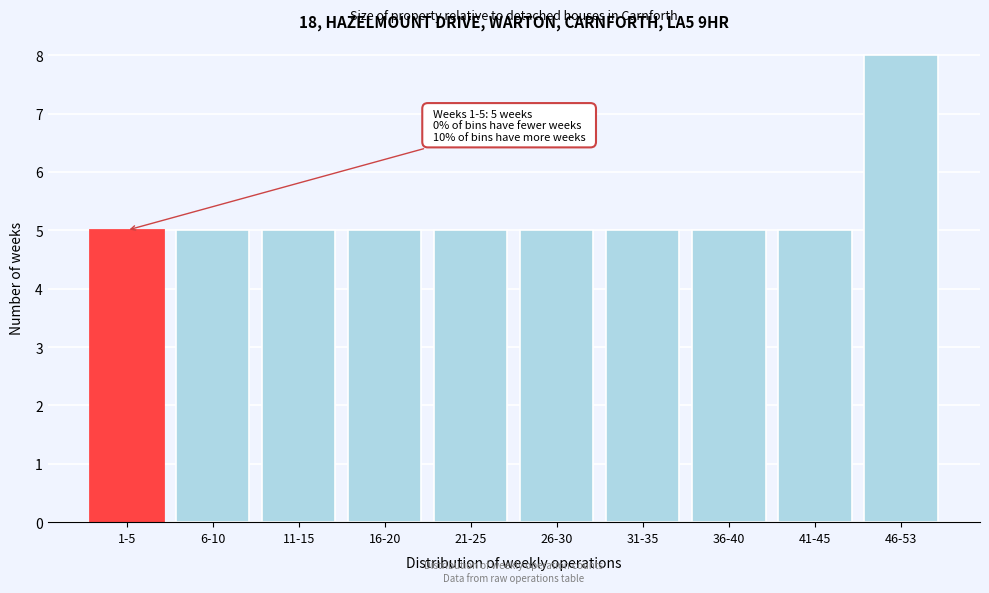

Reading left to right, transcribe all the data shown in this chart.

1-5=5	6-10=5	11-15=5	16-20=5	21-25=5	26-30=5	31-35=5	36-40=5	41-45=5	46-53=8